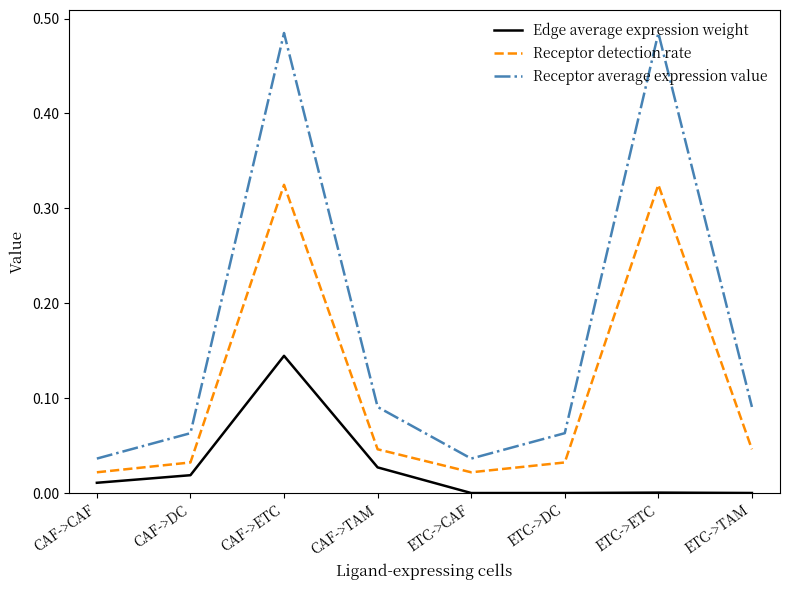

Between ETC->CAF and ETC->ETC, which series saw the biggest shift?

Receptor average expression value